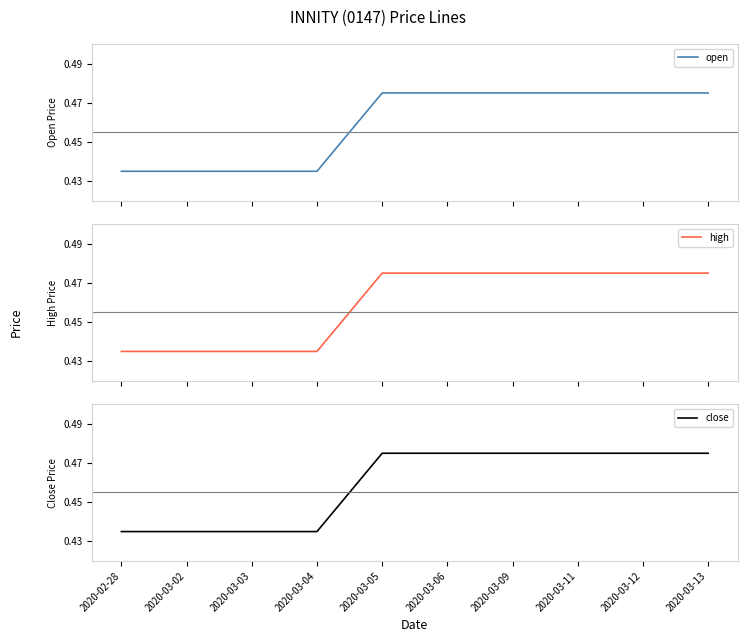

What position from the right is 2020-03-11?

3